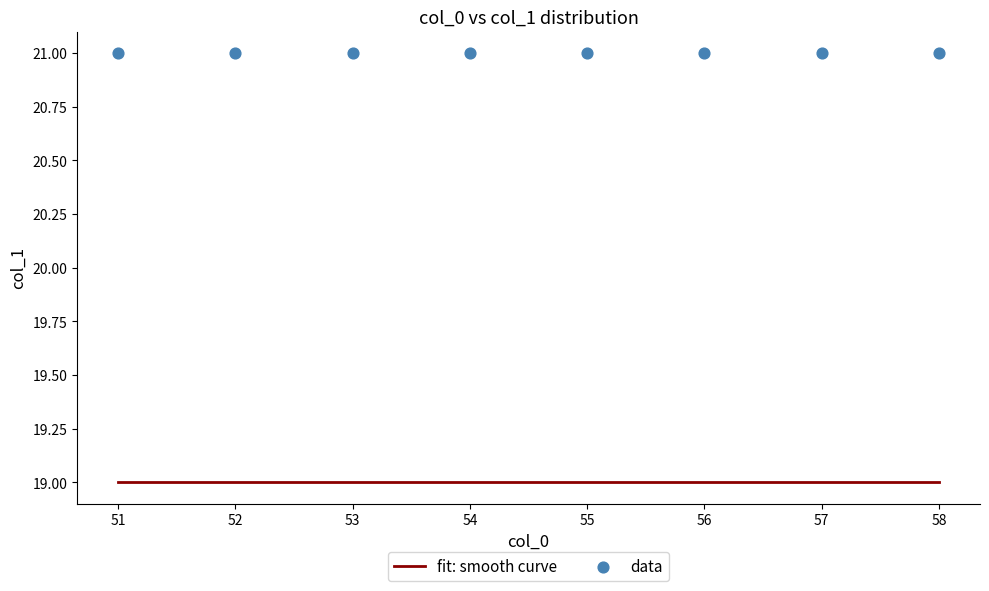

Between 55 and 58, which is larger?

58